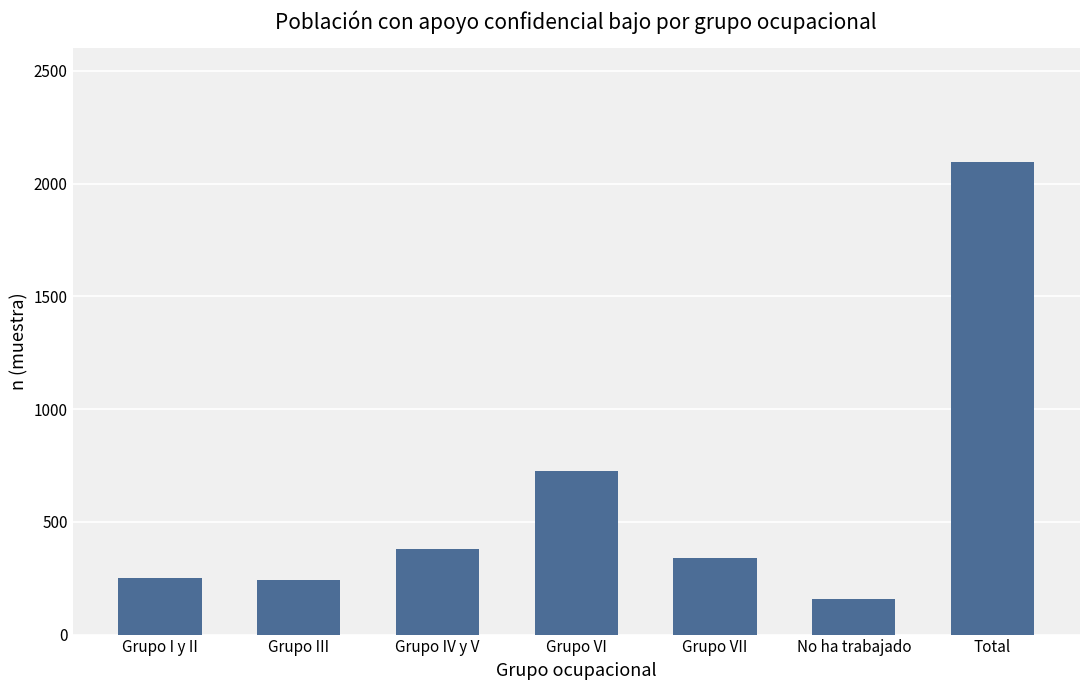

How many bars are there in total?

7